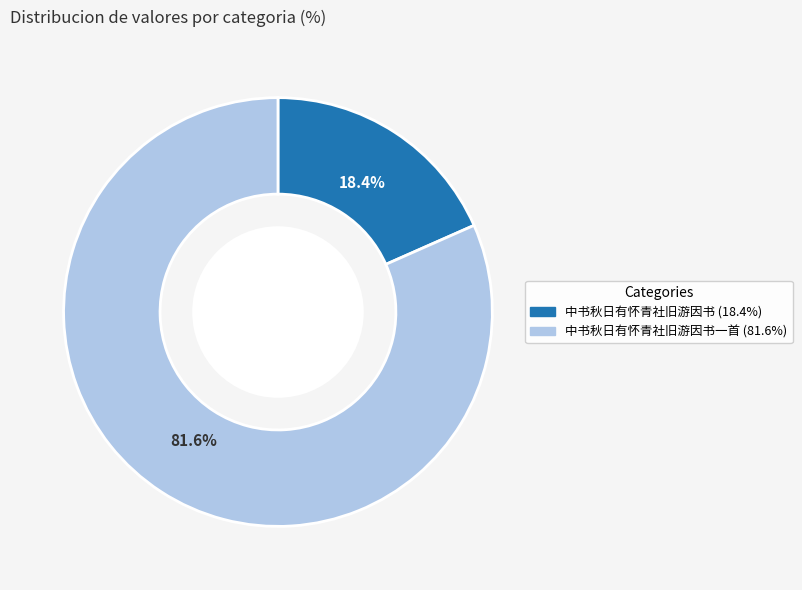

How many slices are in this pie chart?

2